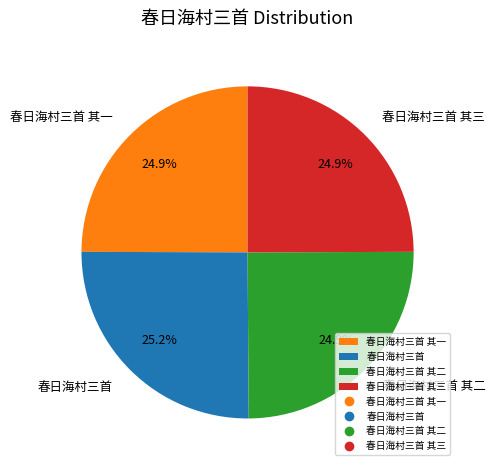

How many slices are in this pie chart?

4